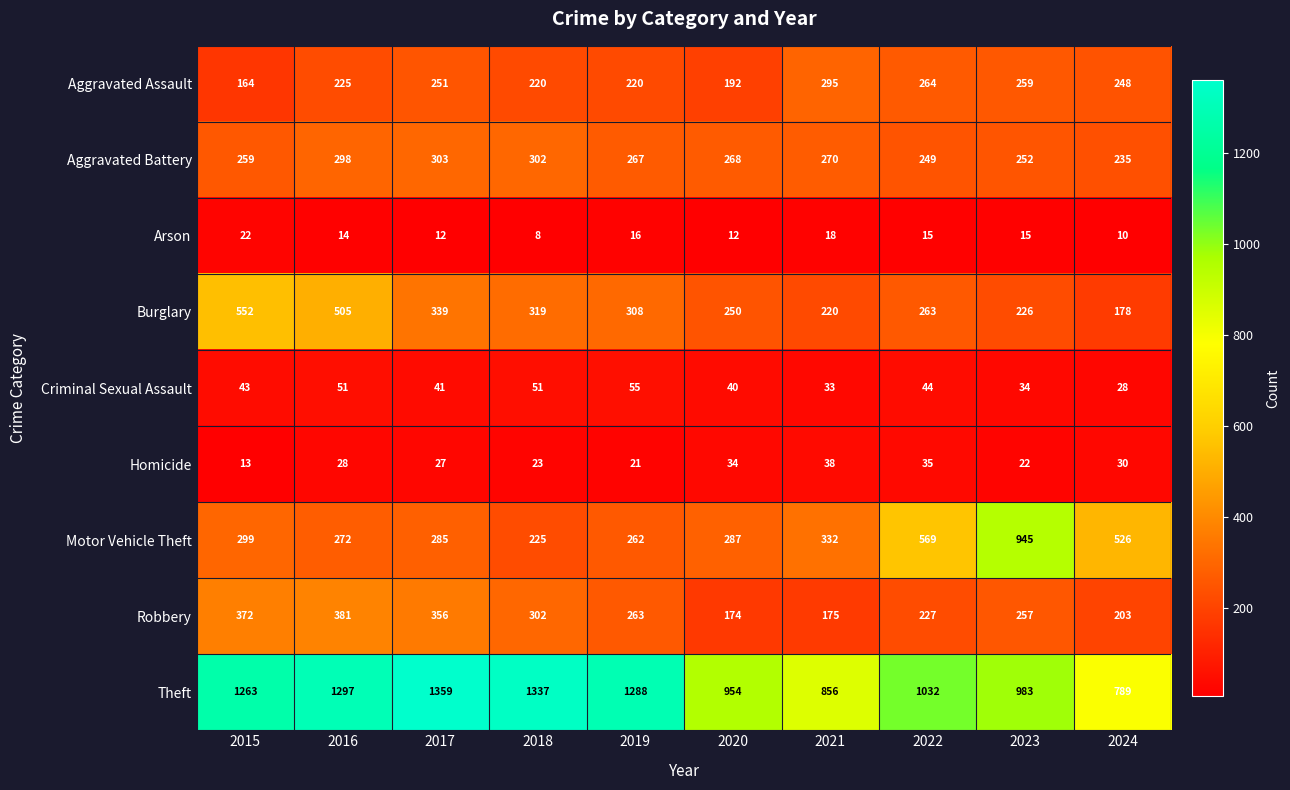

Which label corresponds to the smallest value in the chart?

2018